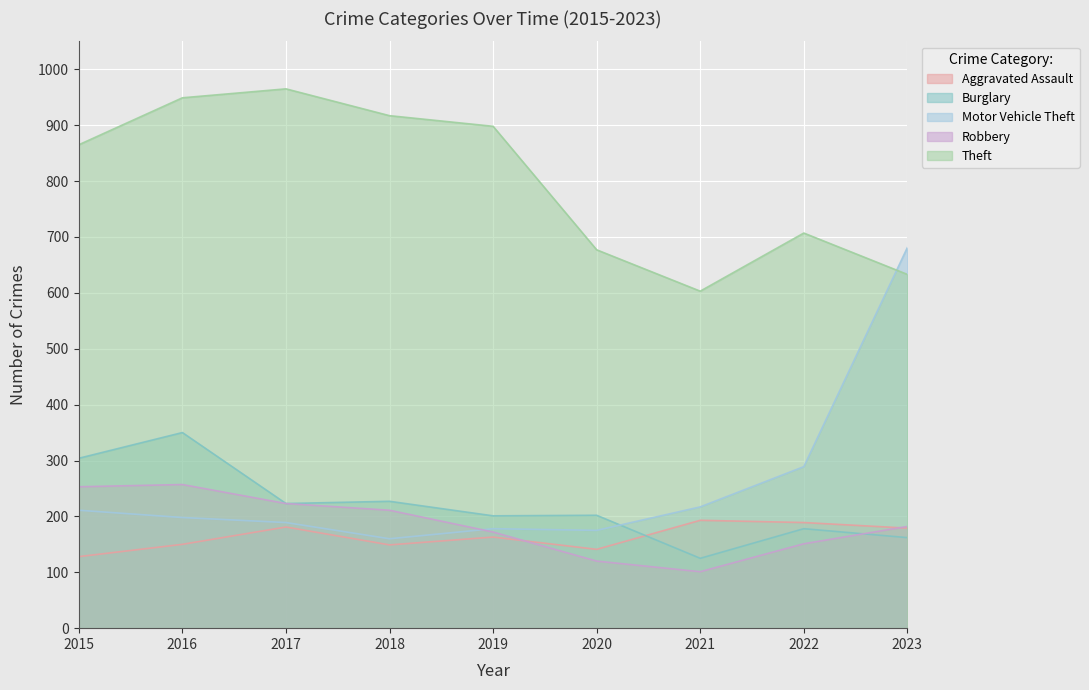

At which category does Burglary reach its first local peak?

2016